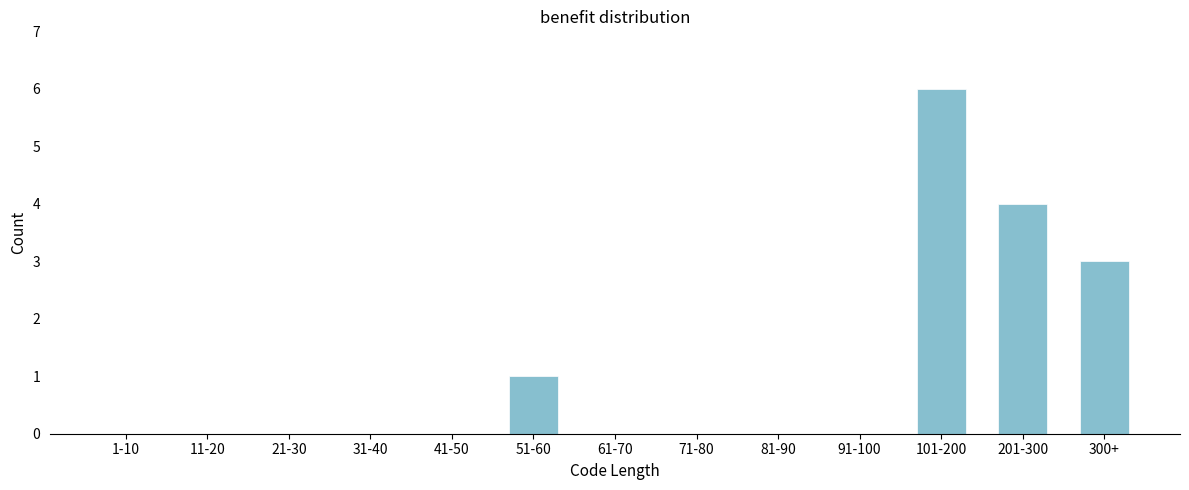

Reading left to right, transcribe all the data shown in this chart.

1-10=0	11-20=0	21-30=0	31-40=0	41-50=0	51-60=1	61-70=0	71-80=0	81-90=0	91-100=0	101-200=6	201-300=4	300+=3